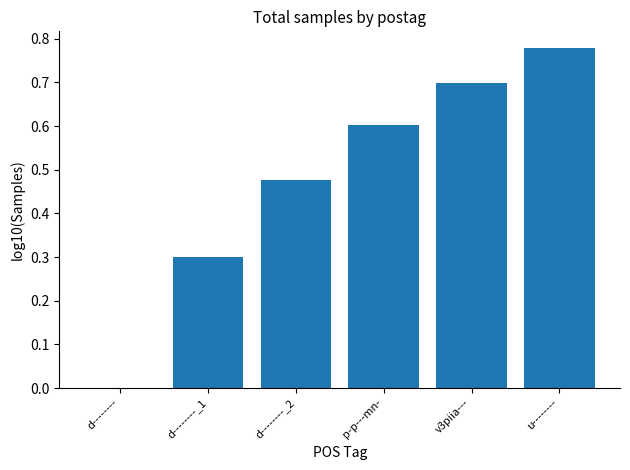

At which category does the chart reach its peak across all series?

u--------